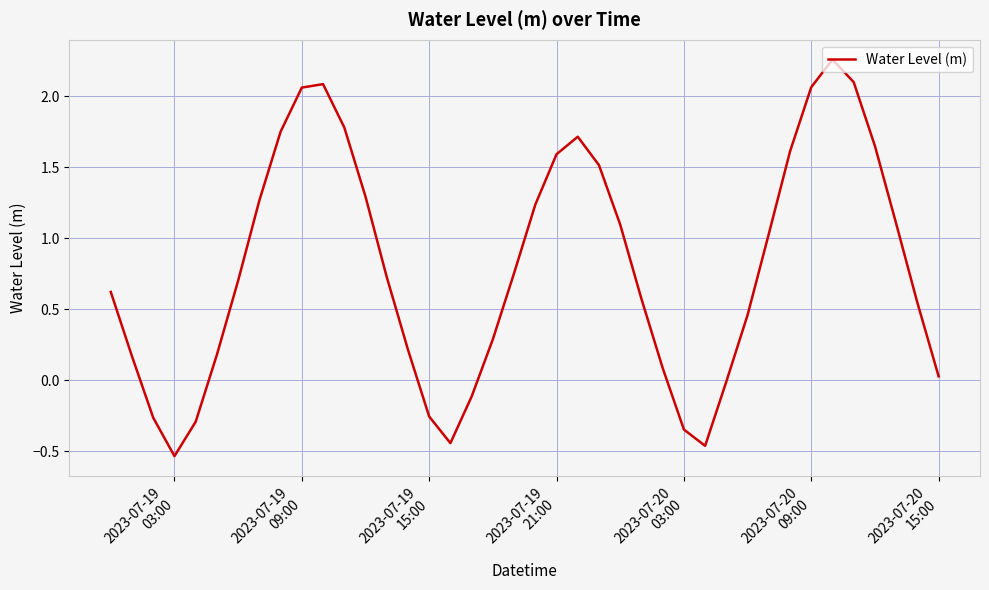

What is the sum of all values?

31.9